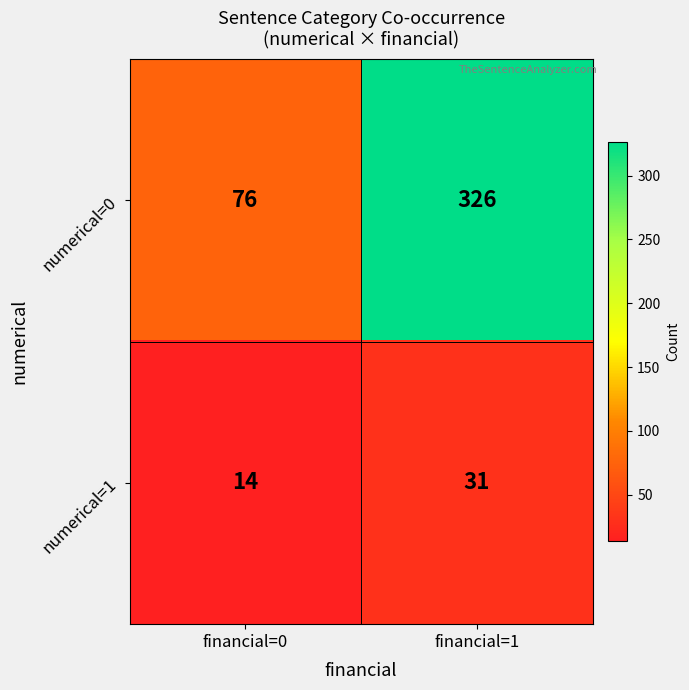

True or false: numerical=0 has a value of 126 at financial=0.

False